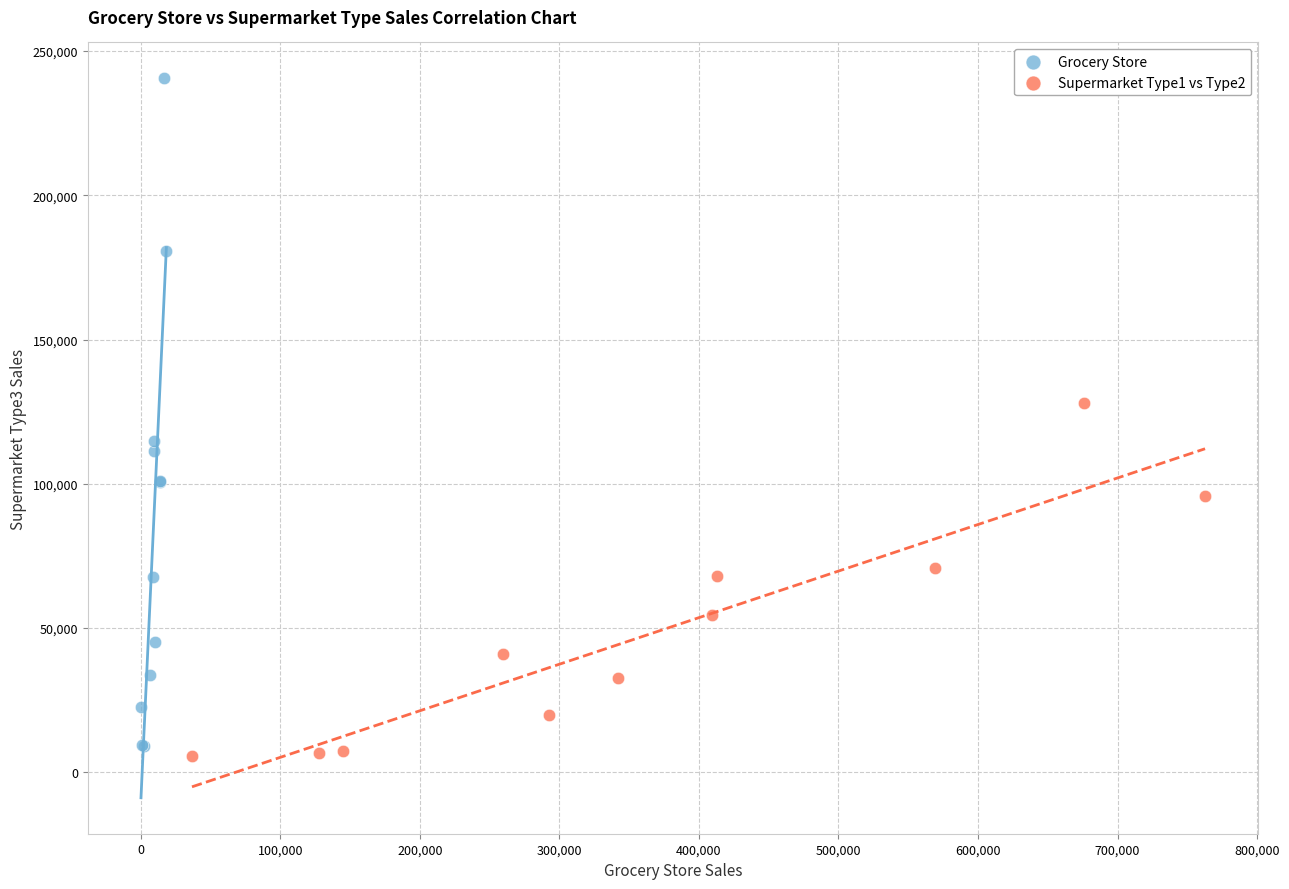

Which series has the largest Y range (max minus min)?

Grocery Store